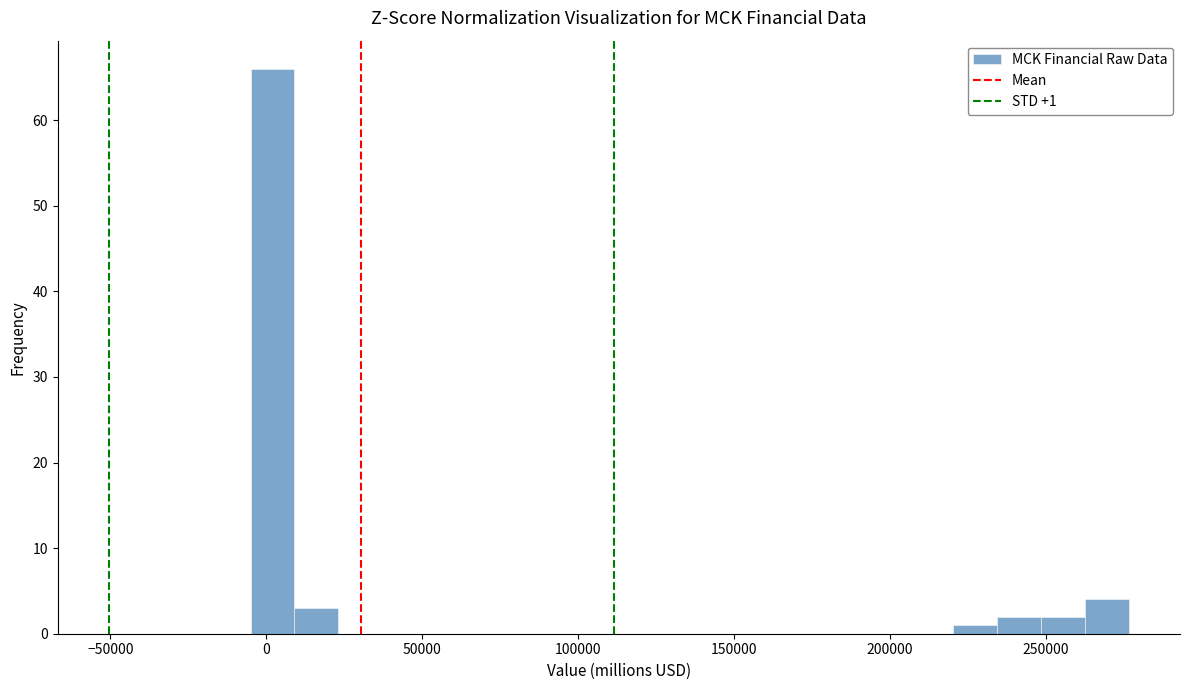

Around what value on the x-axis is the tallest bar? Give the approximate position of its centre, as read against the axis.

0